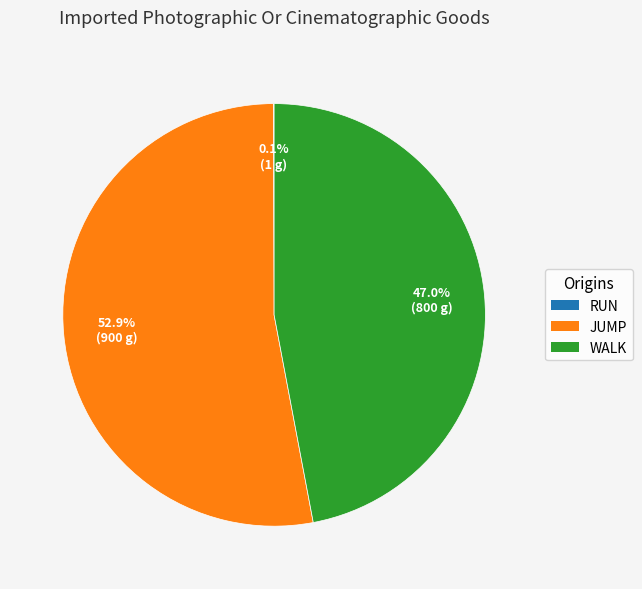

What is the ratio of the value at JUMP to the value at WALK?

1.1